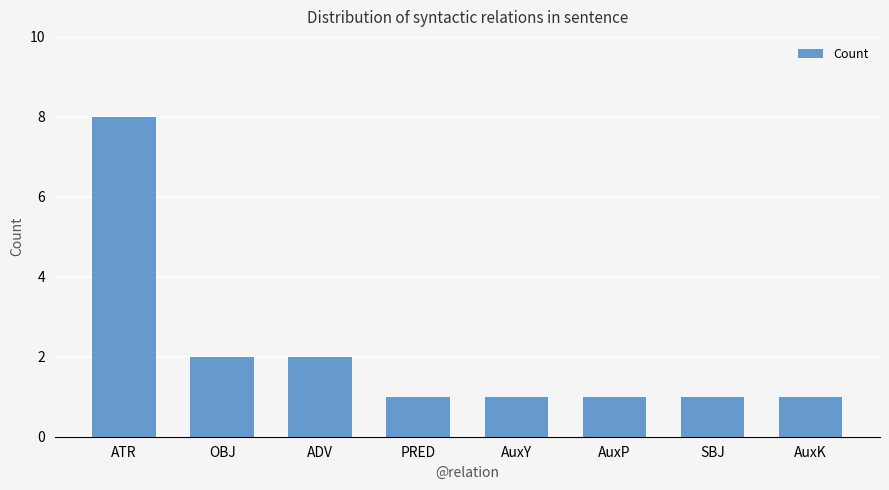

What position from the left is ATR?

1